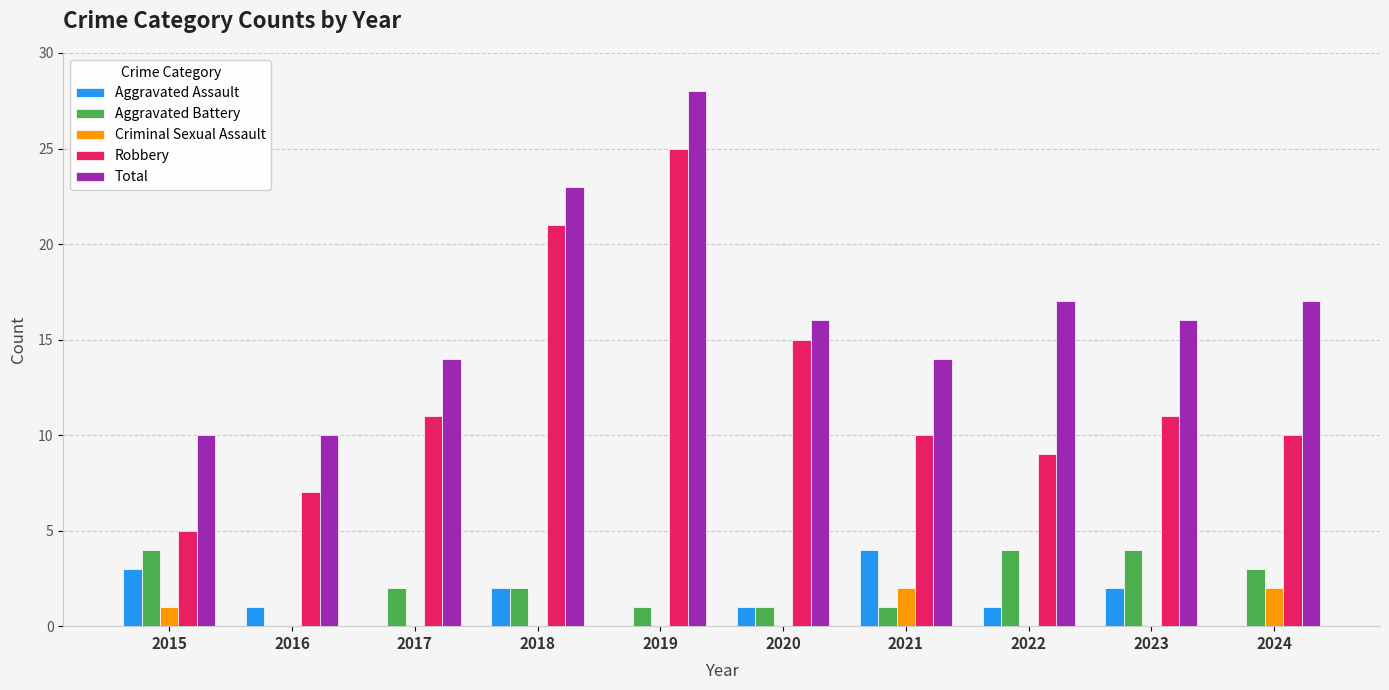

How many groups of bars are there?

10